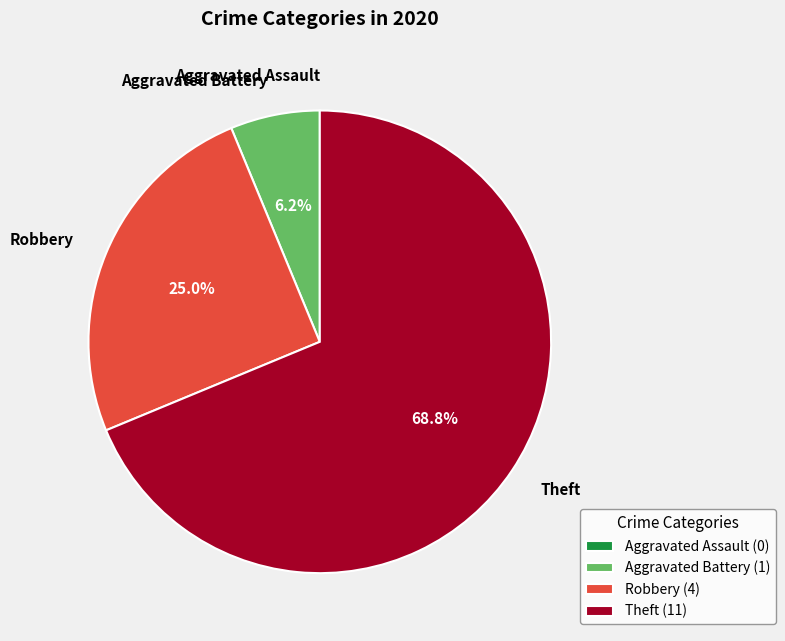

Is Aggravated Battery the majority of the pie?

No